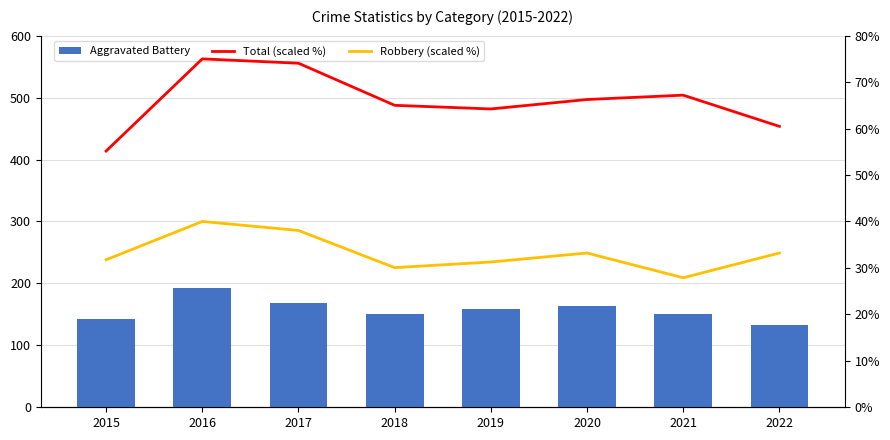

What are all the series names shown in the legend?

Aggravated Battery, Total (scaled %), Robbery (scaled %)